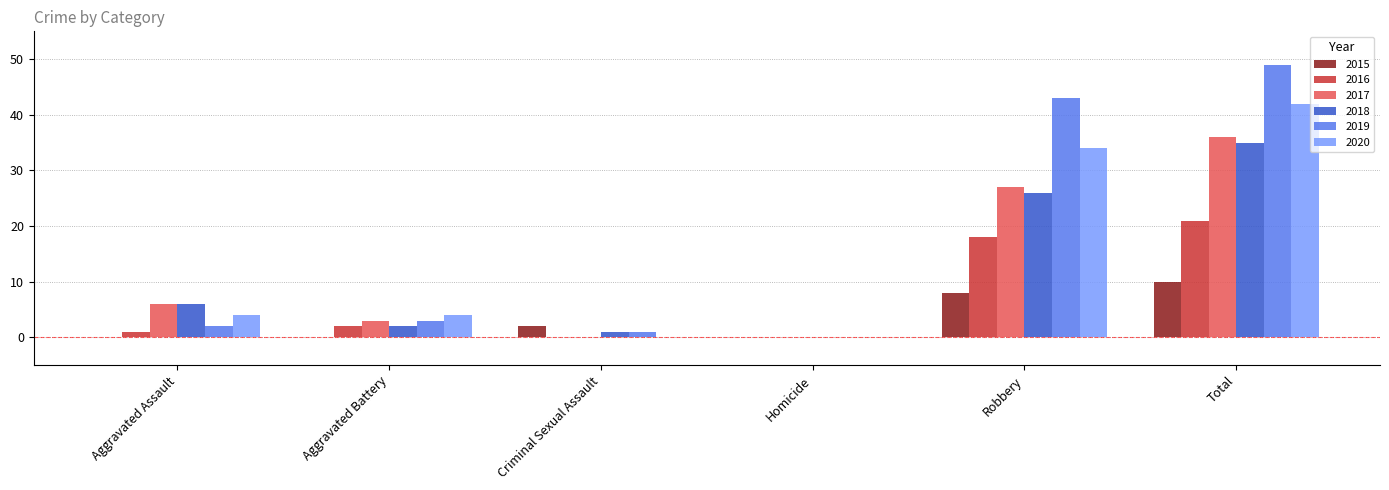

The value of 2019 at Robbery is 28. True or false?

False